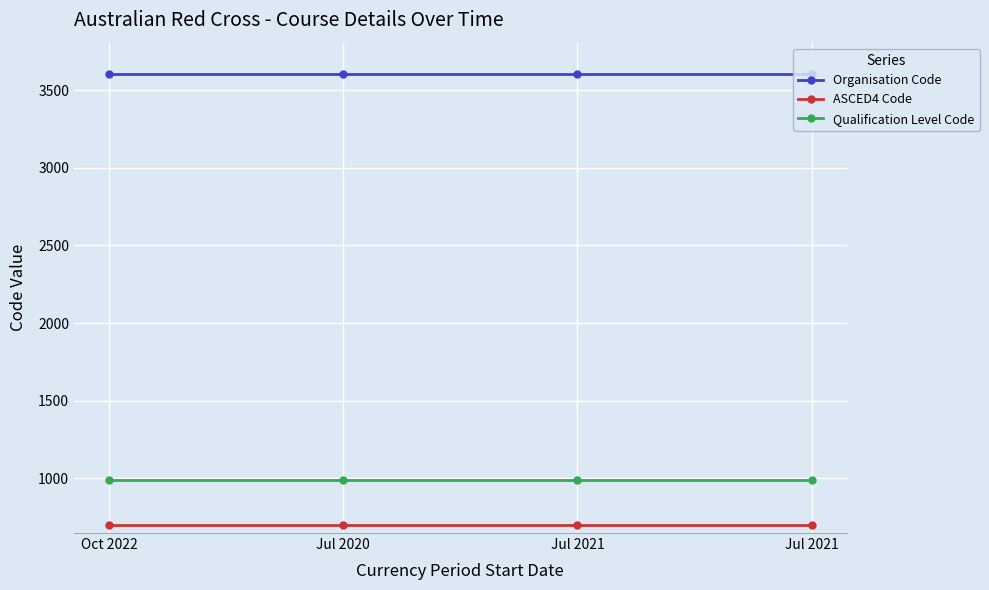

At Jul 2021, list the series in order from largest to smallest.

Organisation Code, Qualification Level Code, ASCED4 Code